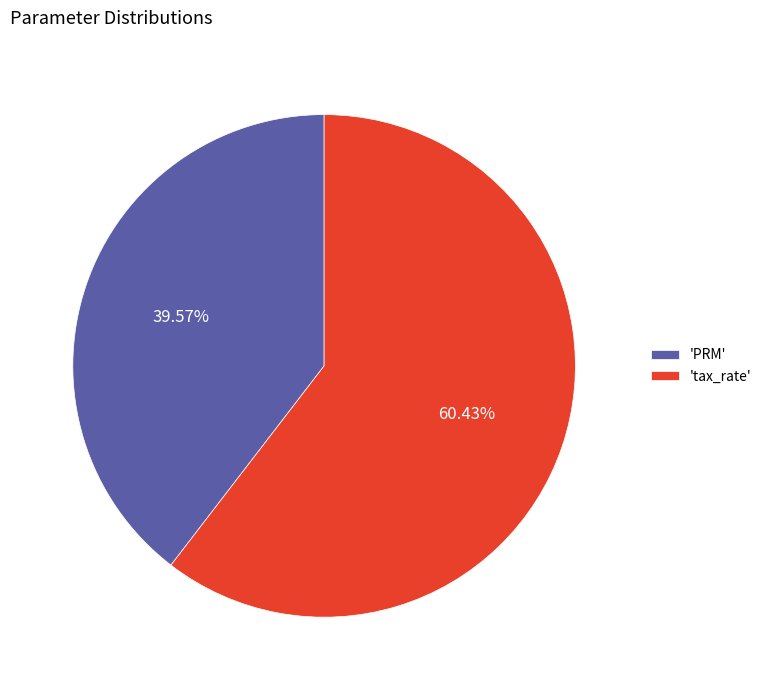

How many slices are in this pie chart?

2